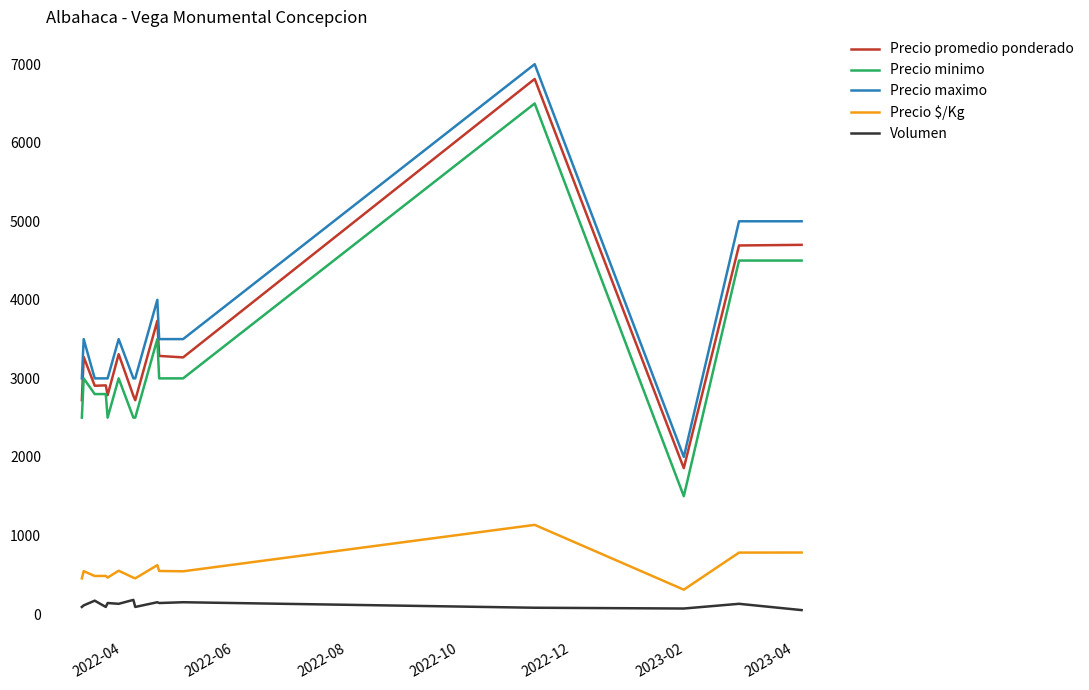

What is the highest value of the Precio $/Kg series?

1135